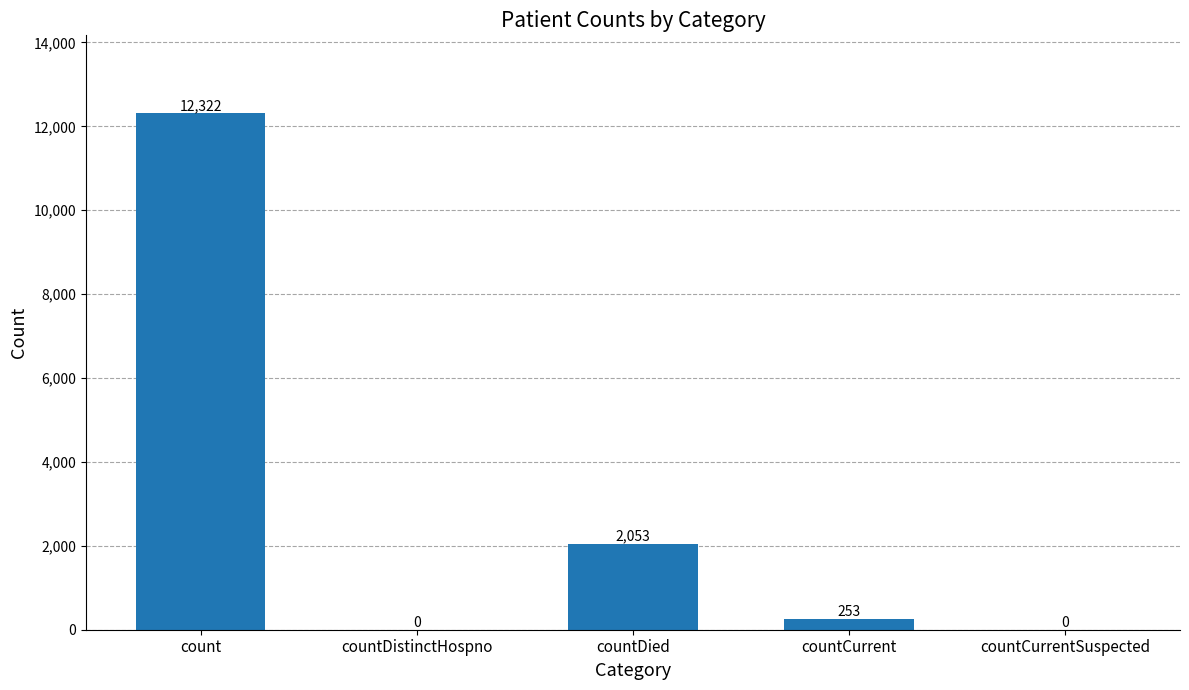

Reading right to left, extract all data points from this chart.

0	253	2053	0	12322